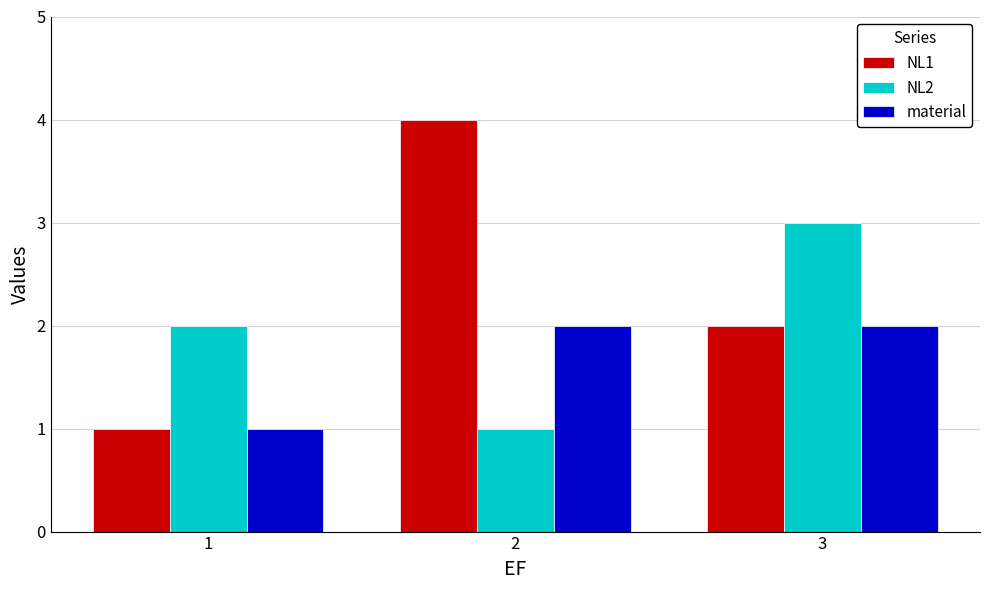

Is it true that material equals 4 at 3?

False